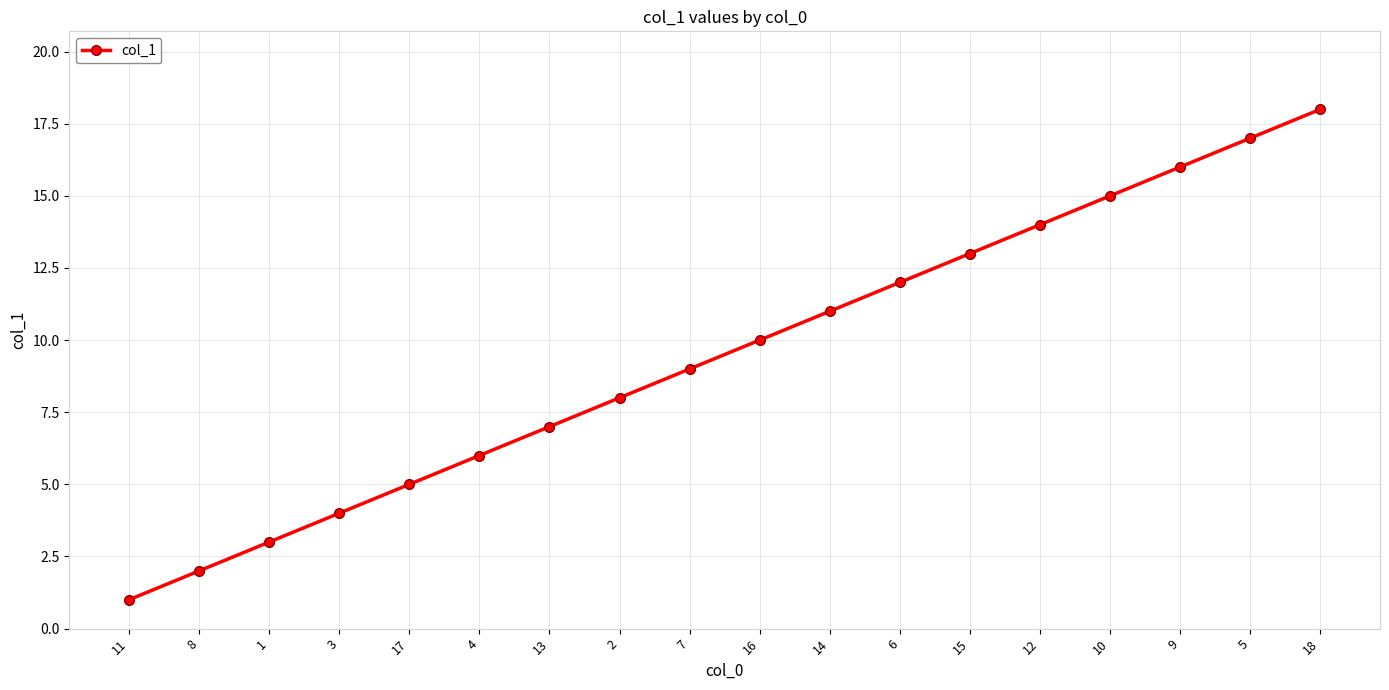

Rank the categories by value from lowest to highest.

11, 8, 1, 3, 17, 4, 13, 2, 7, 16, 14, 6, 15, 12, 10, 9, 5, 18